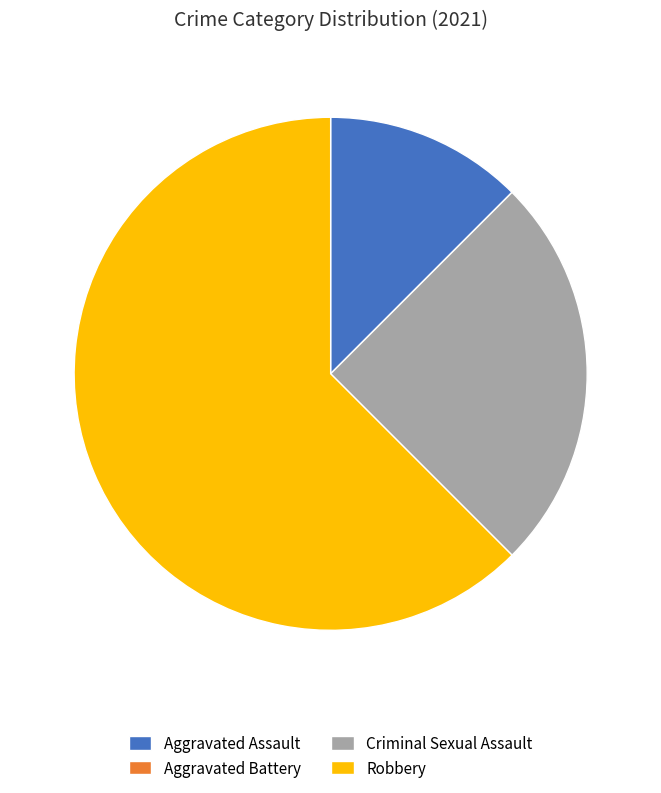

Which slice is the largest?

Robbery